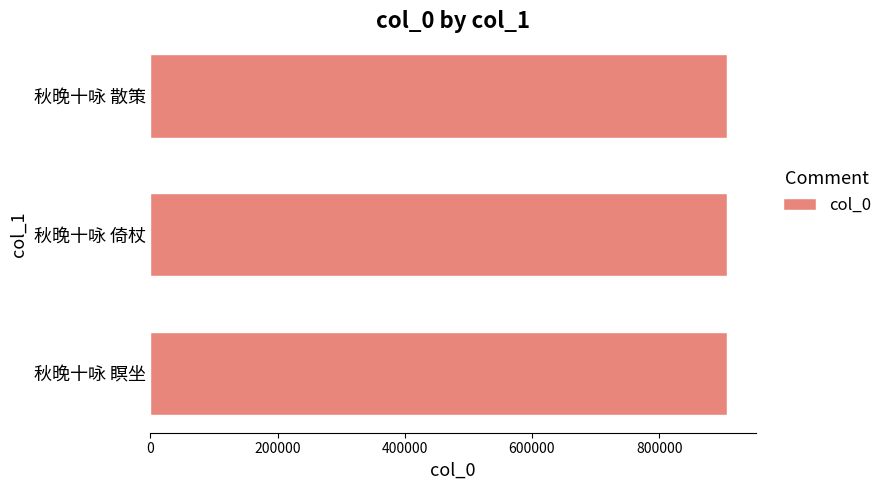

The chart shows a value of 906366 at 秋晚十咏 倚杖. True or false?

True